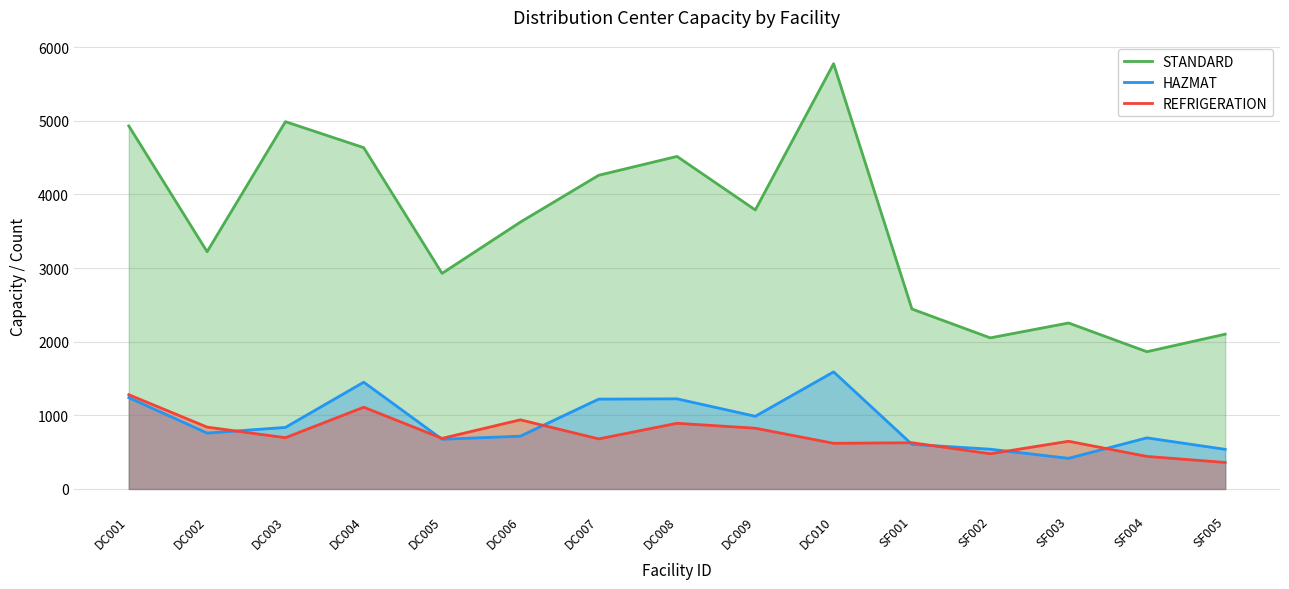

Which series has the largest total across all categories?

STANDARD